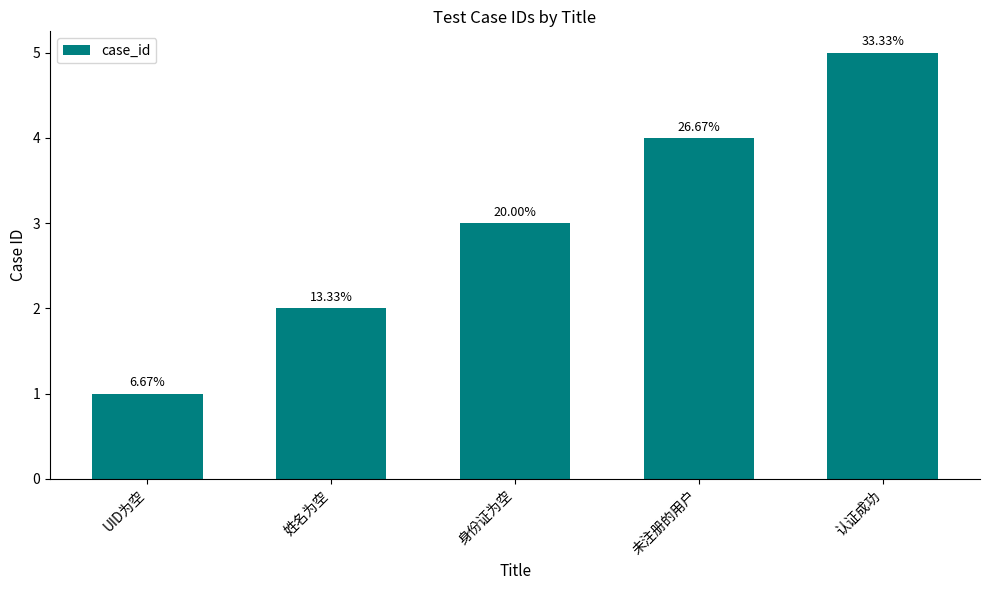

Where does the data first go above 3?

未注册的用户